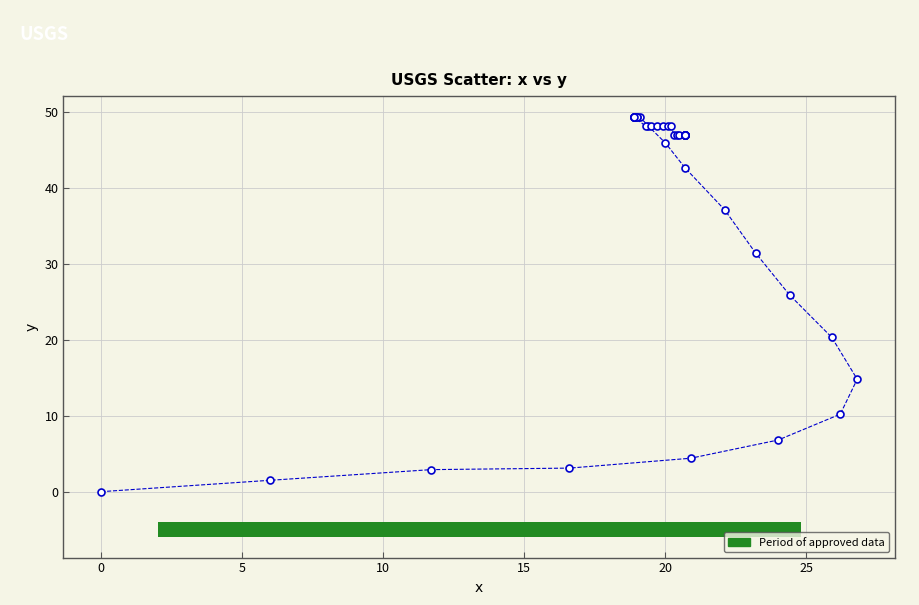

What Y value in the scatter plot is closest to 24?

25.9